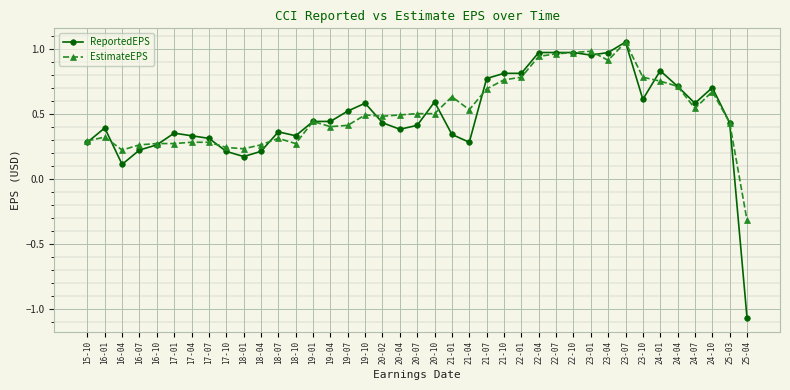

At which category does ReportedEPS reach its first local valley?

16-04